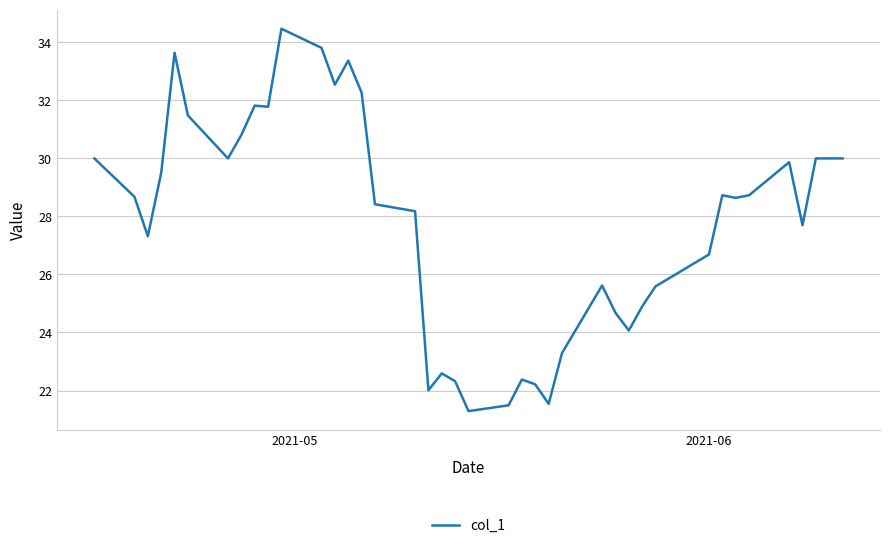

What is the minimum value shown in the chart?

21.3